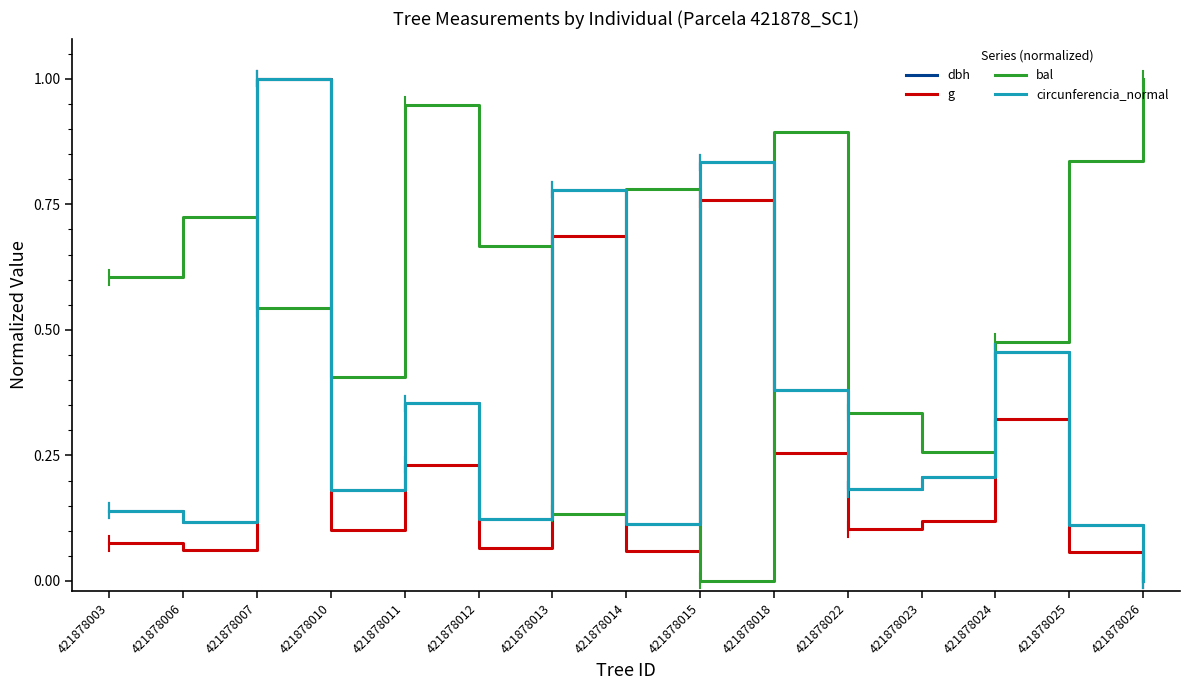

True or false: circunferencia_normal has a value of 0.2 at 421878018.

False